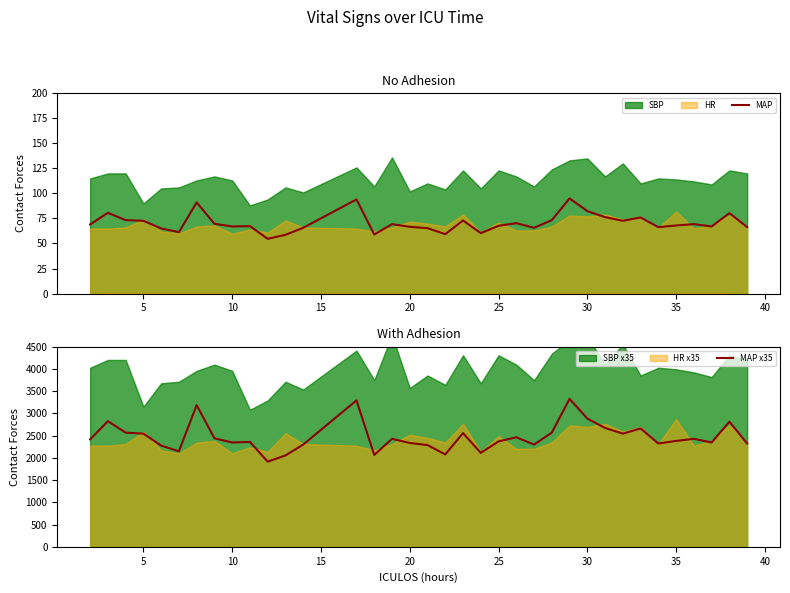

True or false: MAP has a value of 98.4 at 35.

False